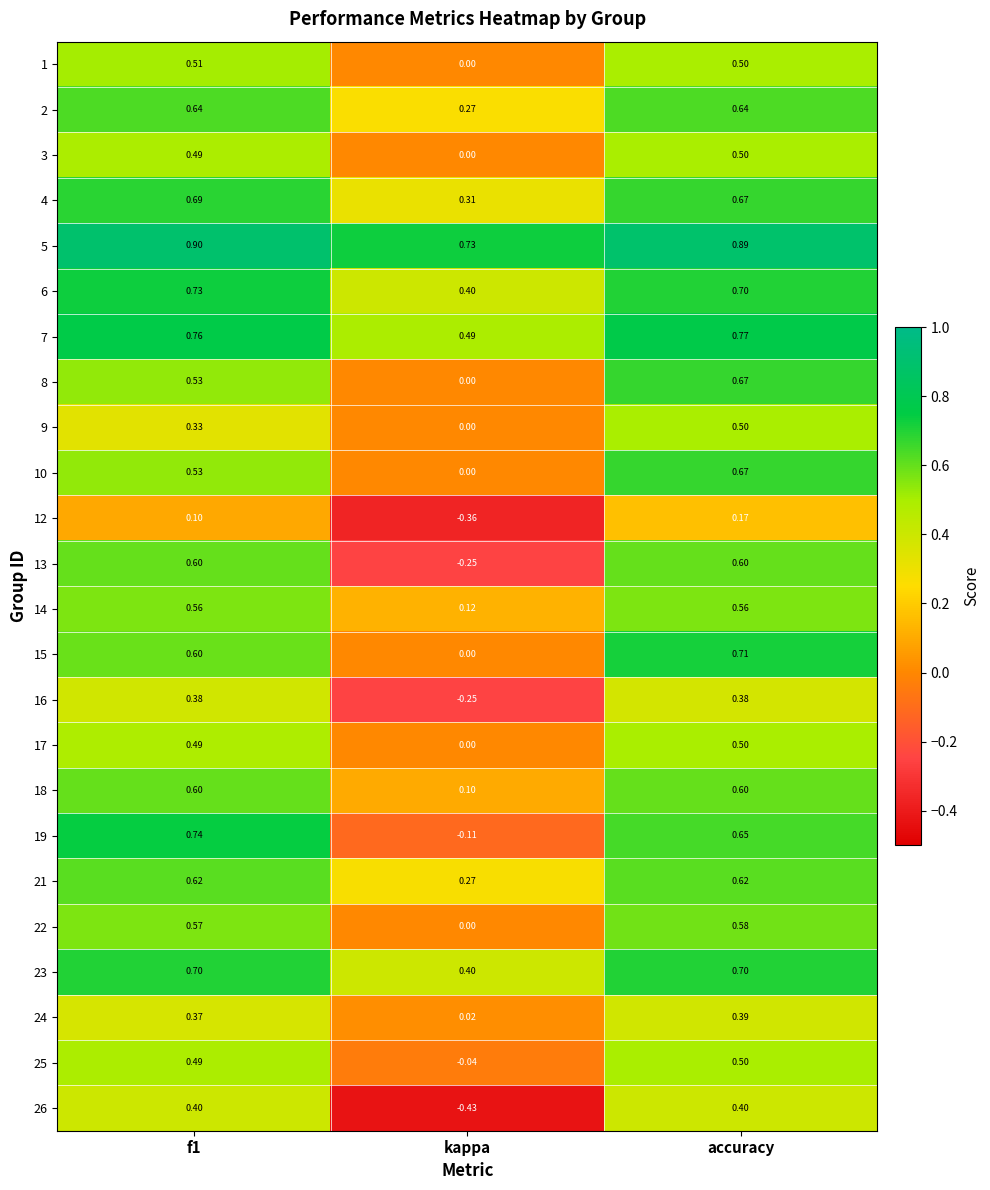

Which category has the highest value in the 22 series?

accuracy